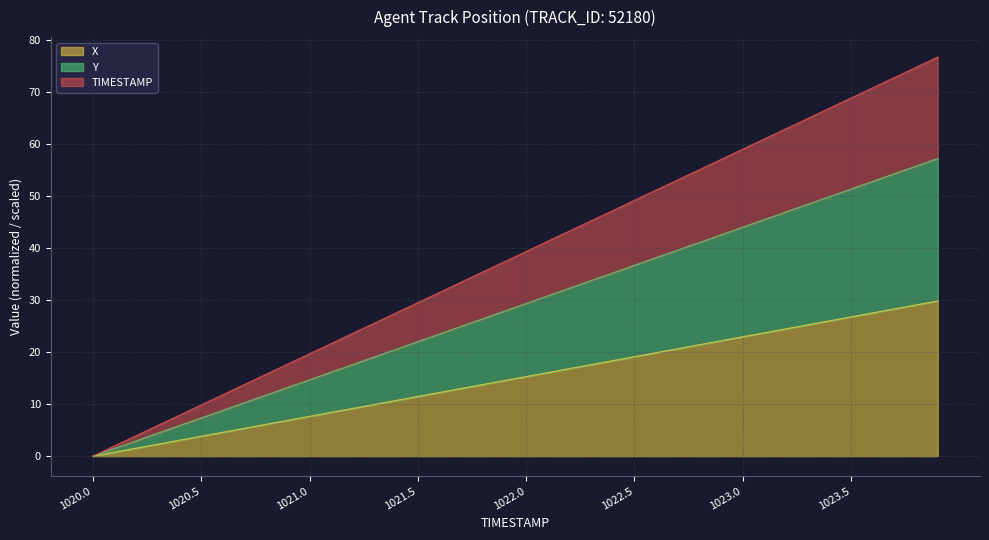

The X series shows 10.1 at 1022.7. True or false?

False